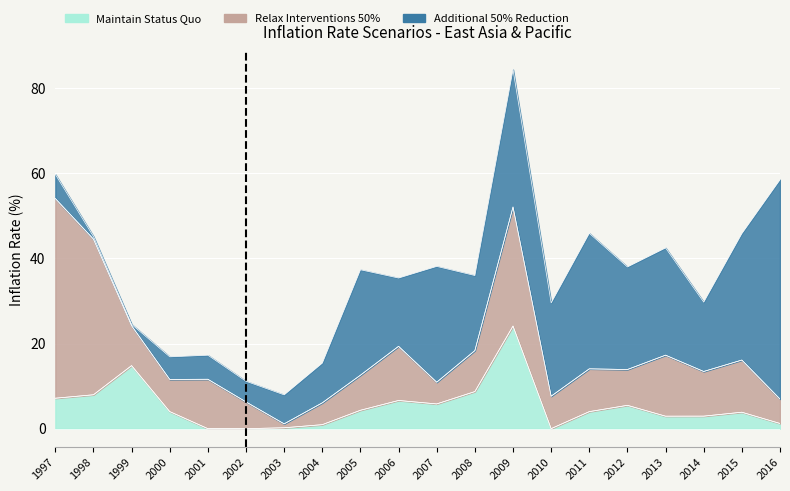

How many interior local valleys does the Relax Interventions 50% series have?

6